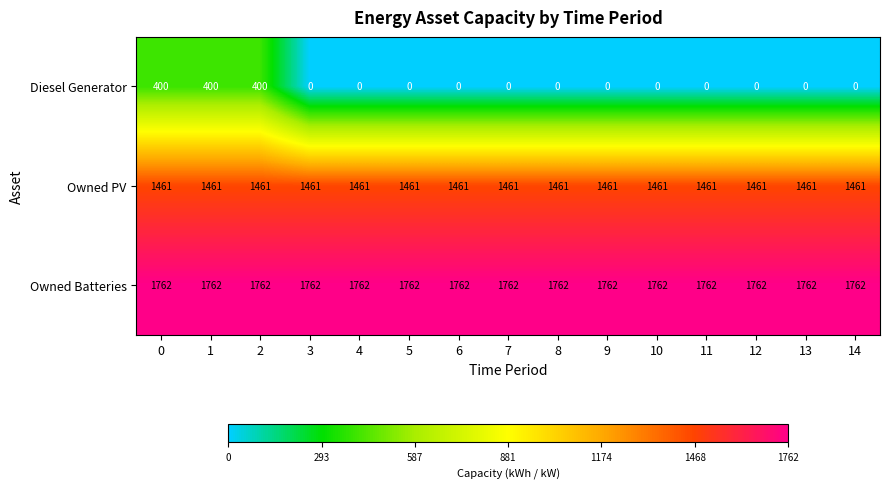

What is the minimum value for Owned Batteries?

1762